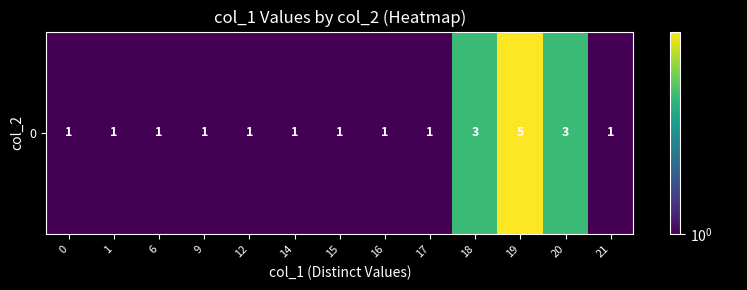

What is the difference between the values at 19 and 6?

4